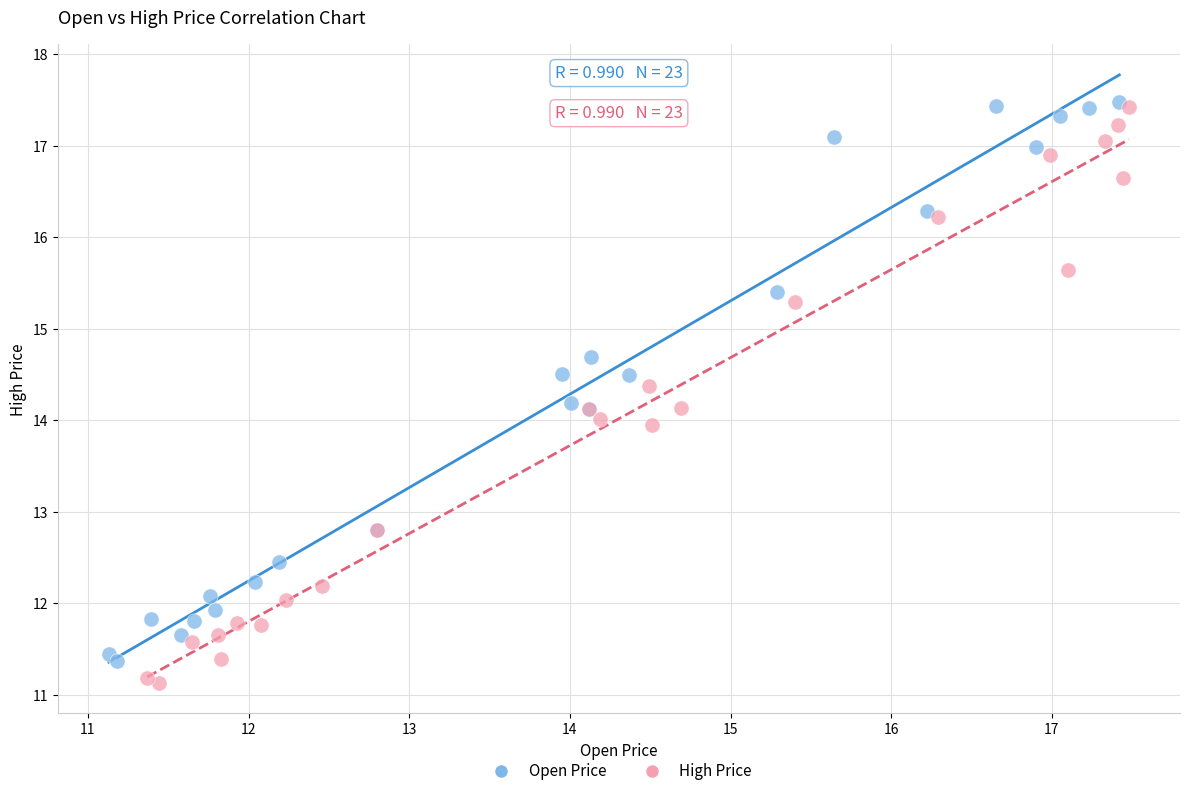

What are all the series names shown in the legend?

Open Price, High Price